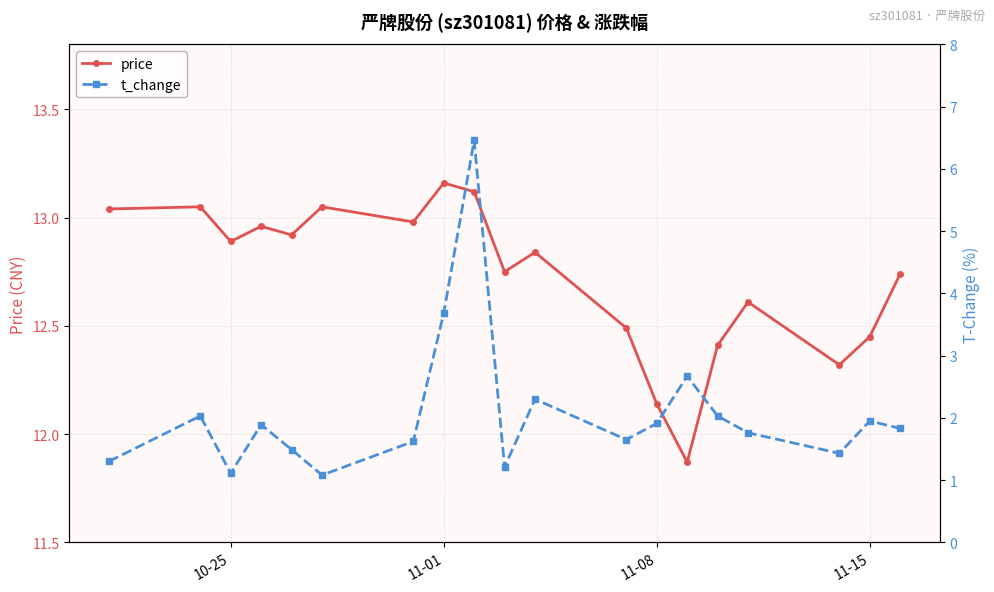

What is the value of the t_change point at the 3rd from the left?

1.1